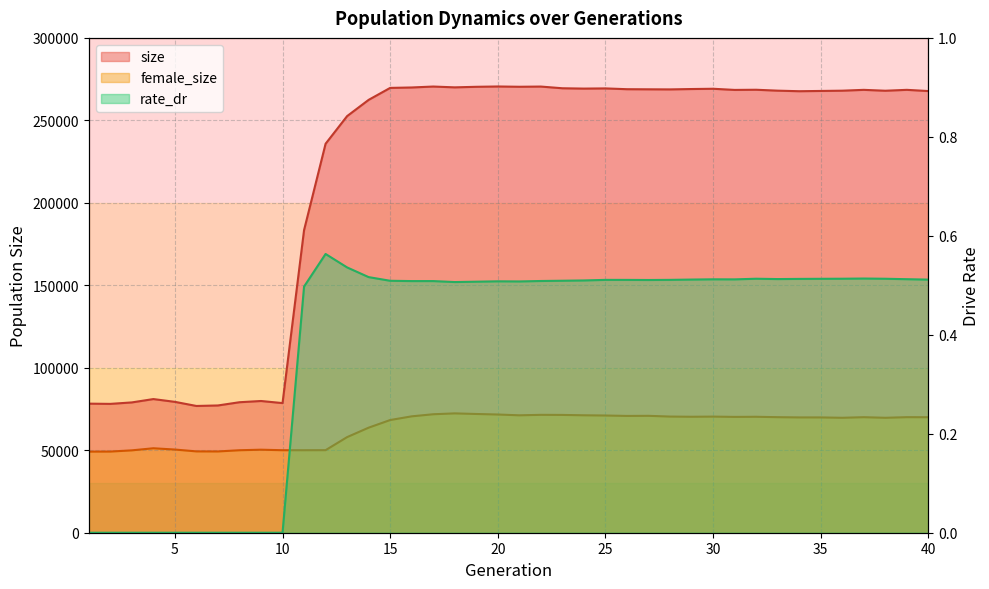

Is the value of rate_dr at 10 greater than the value of size at 33?

No